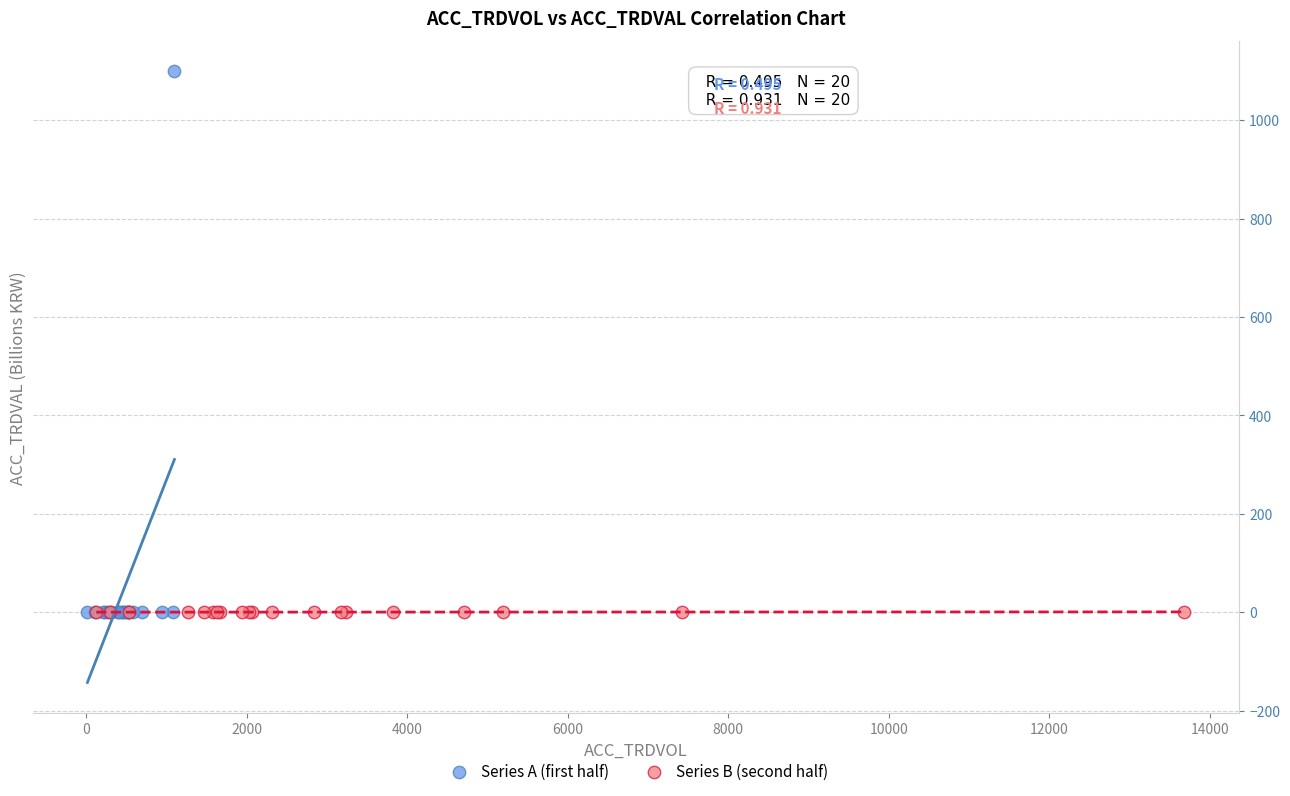

Which series has the widest spread of Y values?

Series A (first half)